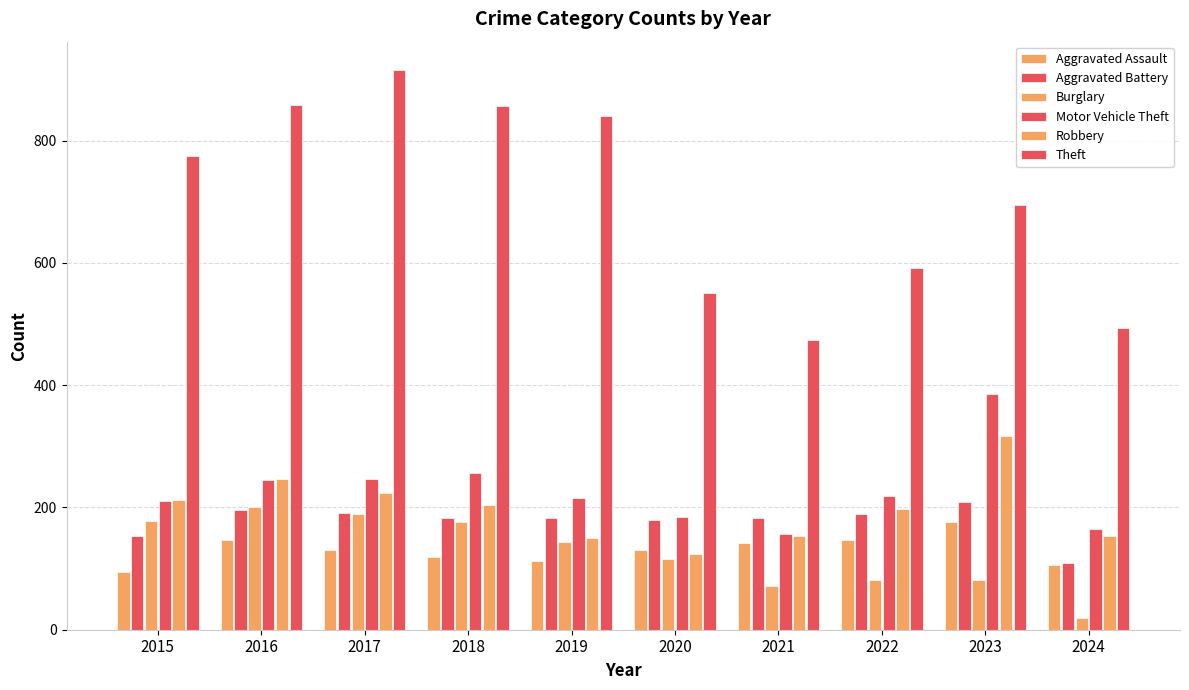

Between 2020 and 2017, which is larger?

2020